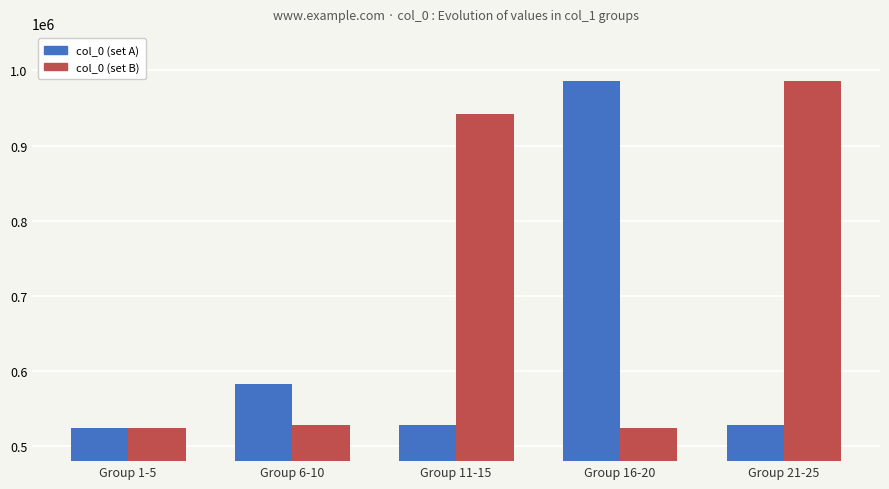

What position from the right is Group 1-5?

5